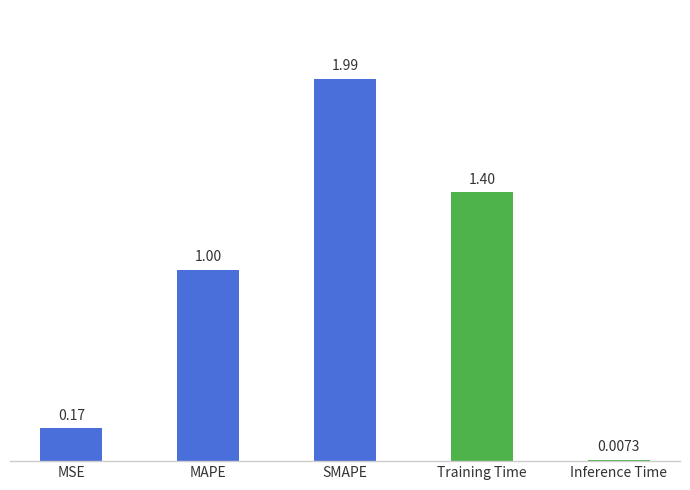

List the labels in order of value, smallest first.

Inference Time, MSE, MAPE, Training Time, SMAPE